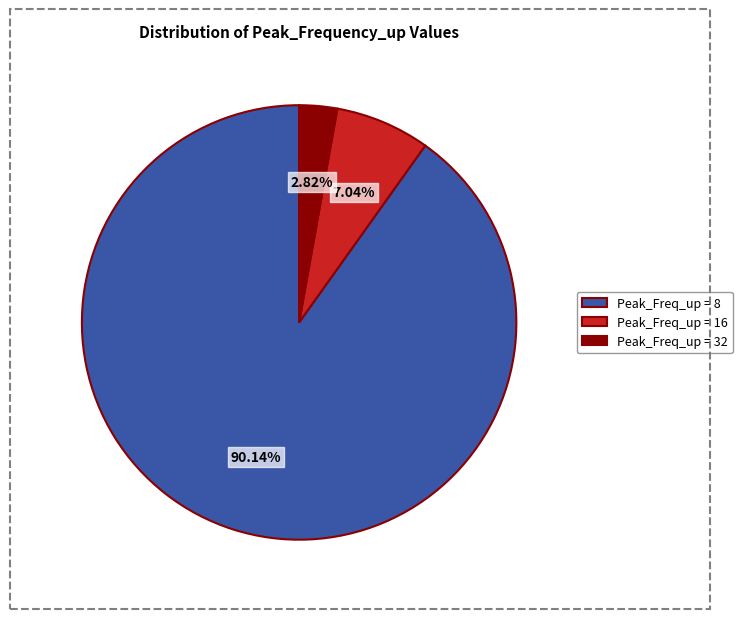

How many segments does this pie chart have?

3